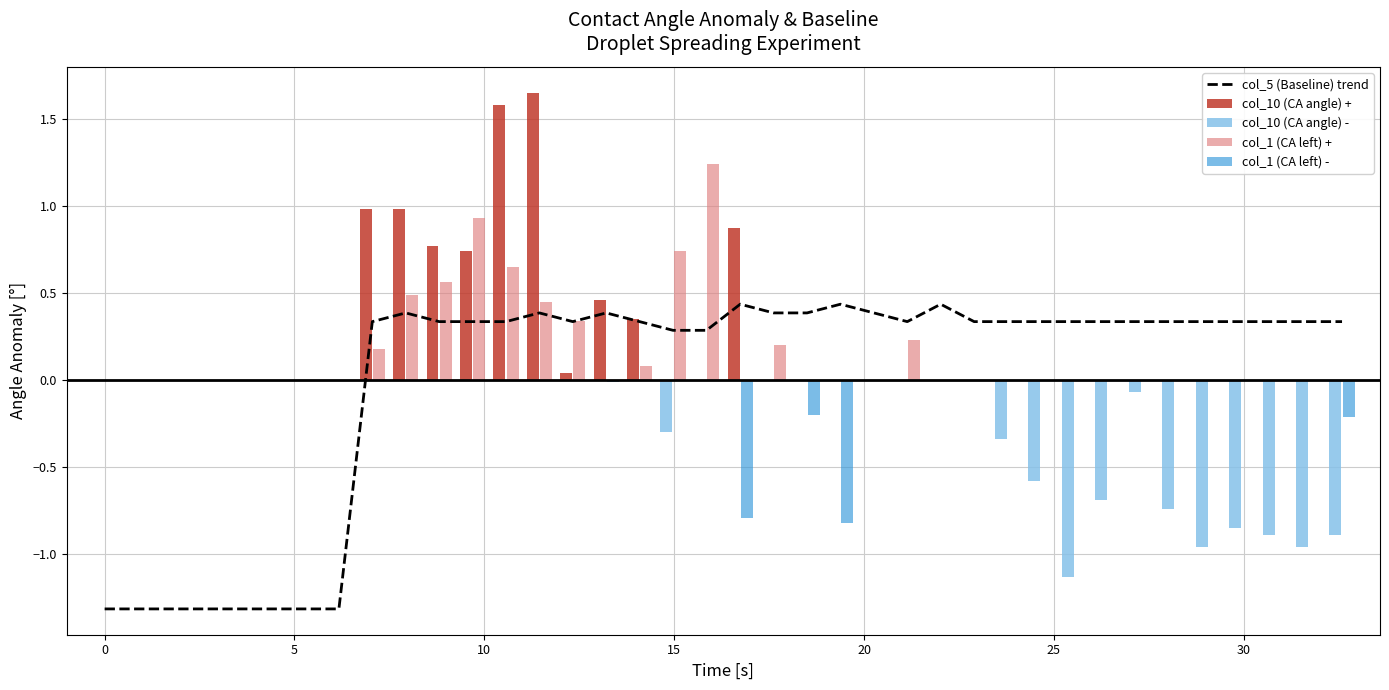

Which series has the largest range (max minus min)?

col_5 (Baseline) trend